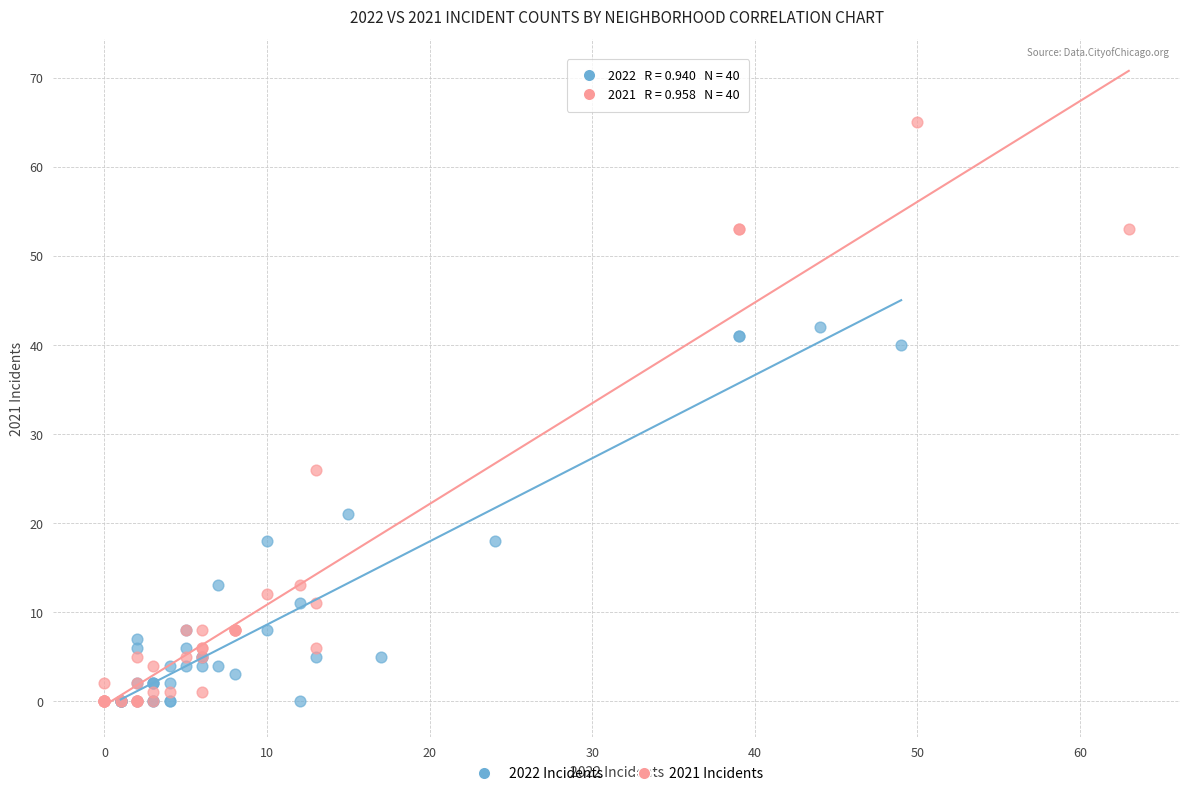

Which series contains the highest Y value?

2021 Incidents